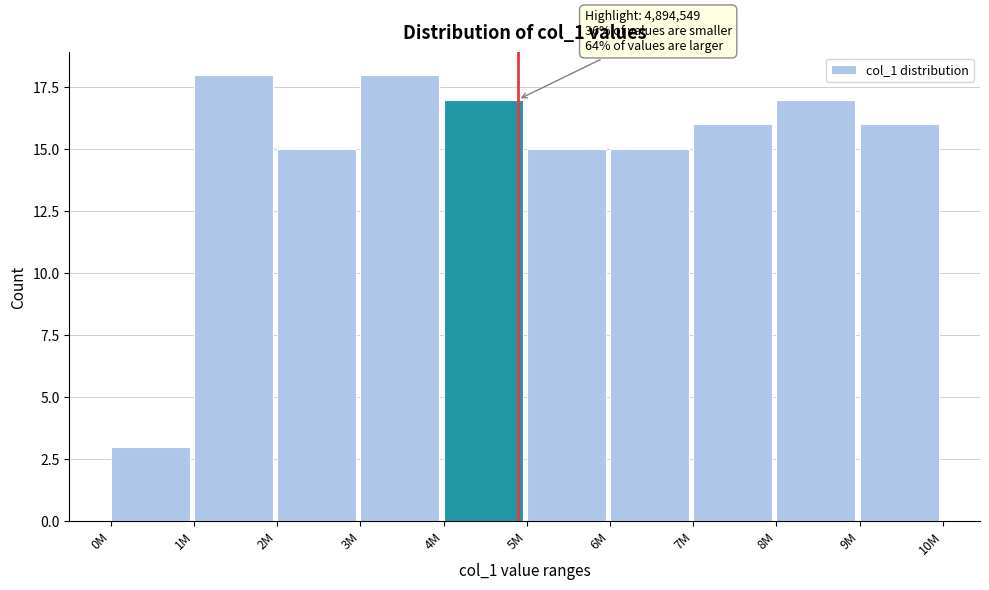

Reading left to right, extract all data points from this chart.

0M=3	1M=18	2M=15	3M=18	4M=17	5M=15	6M=15	7M=16	8M=17	9M=16